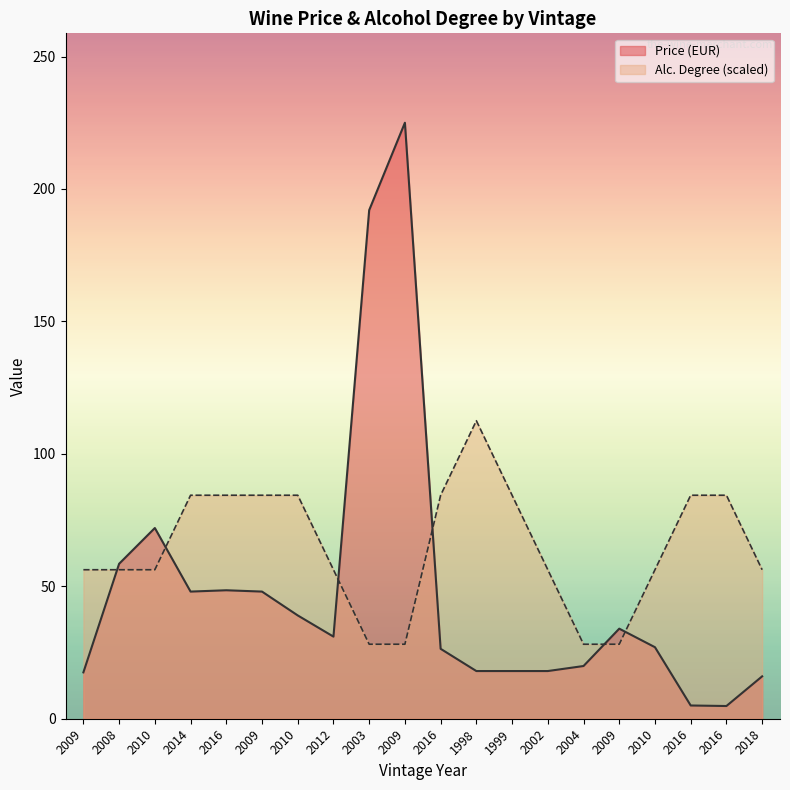

What is the spread (max minus min) of values at 2016?

35.9